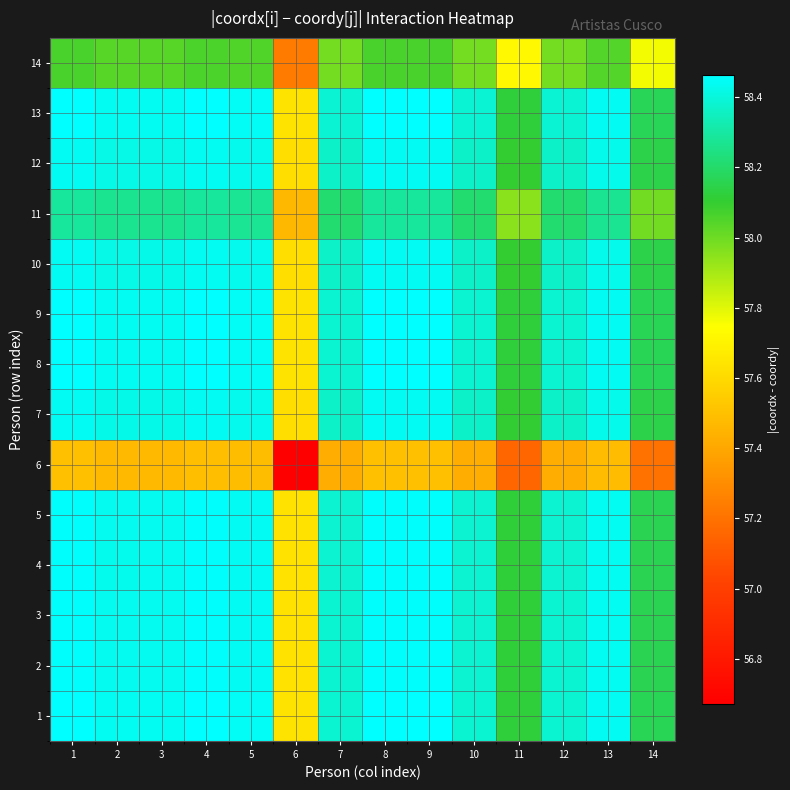

Reading left to right, list all the values displayed in this chart.

1: 1=58.5	2=58.4	3=58.4	4=58.5	5=58.4	6=57.6	7=58.4	8=58.5	9=58.5	10=58.4	11=58.1	12=58.4	13=58.4	14=58.2
2: 1=58.5	2=58.4	3=58.4	4=58.5	5=58.4	6=57.6	7=58.4	8=58.5	9=58.5	10=58.4	11=58.1	12=58.4	13=58.4	14=58.2
3: 1=58.5	2=58.4	3=58.4	4=58.5	5=58.4	6=57.6	7=58.4	8=58.5	9=58.5	10=58.4	11=58.1	12=58.4	13=58.4	14=58.2
4: 1=58.5	2=58.4	3=58.4	4=58.5	5=58.4	6=57.6	7=58.4	8=58.5	9=58.5	10=58.4	11=58.1	12=58.4	13=58.4	14=58.2
5: 1=58.5	2=58.4	3=58.4	4=58.5	5=58.4	6=57.6	7=58.4	8=58.5	9=58.5	10=58.4	11=58.1	12=58.4	13=58.4	14=58.2
6: 1=57.5	2=57.5	3=57.5	4=57.5	5=57.5	6=56.7	7=57.4	8=57.5	9=57.5	10=57.4	11=57.2	12=57.4	13=57.5	14=57.2
7: 1=58.4	2=58.4	3=58.4	4=58.4	5=58.4	6=57.6	7=58.4	8=58.4	9=58.4	10=58.4	11=58.1	12=58.4	13=58.4	14=58.1
8: 1=58.5	2=58.4	3=58.4	4=58.5	5=58.4	6=57.6	7=58.4	8=58.5	9=58.5	10=58.4	11=58.1	12=58.4	13=58.4	14=58.2
9: 1=58.5	2=58.4	3=58.4	4=58.5	5=58.4	6=57.6	7=58.4	8=58.5	9=58.5	10=58.4	11=58.1	12=58.4	13=58.4	14=58.2
10: 1=58.4	2=58.4	3=58.4	4=58.4	5=58.4	6=57.6	7=58.4	8=58.4	9=58.4	10=58.4	11=58.1	12=58.4	13=58.4	14=58.1
11: 1=58.3	2=58.3	3=58.3	4=58.3	5=58.3	6=57.5	7=58.2	8=58.3	9=58.3	10=58.2	11=57.9	12=58.2	13=58.3	14=58.0
12: 1=58.4	2=58.4	3=58.4	4=58.4	5=58.4	6=57.6	7=58.4	8=58.4	9=58.4	10=58.4	11=58.1	12=58.4	13=58.4	14=58.1
13: 1=58.5	2=58.4	3=58.4	4=58.5	5=58.4	6=57.6	7=58.4	8=58.5	9=58.5	10=58.4	11=58.1	12=58.4	13=58.4	14=58.2
14: 1=58.1	2=58.0	3=58.0	4=58.1	5=58.0	6=57.2	7=58.0	8=58.1	9=58.1	10=58.0	11=57.7	12=58.0	13=58.0	14=57.8